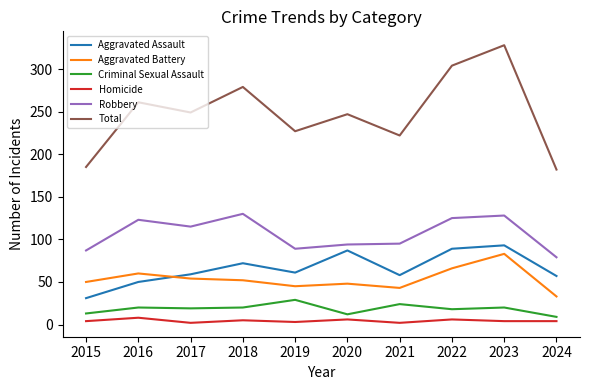

True or false: Aggravated Battery has a value of 33 at 2024.

True